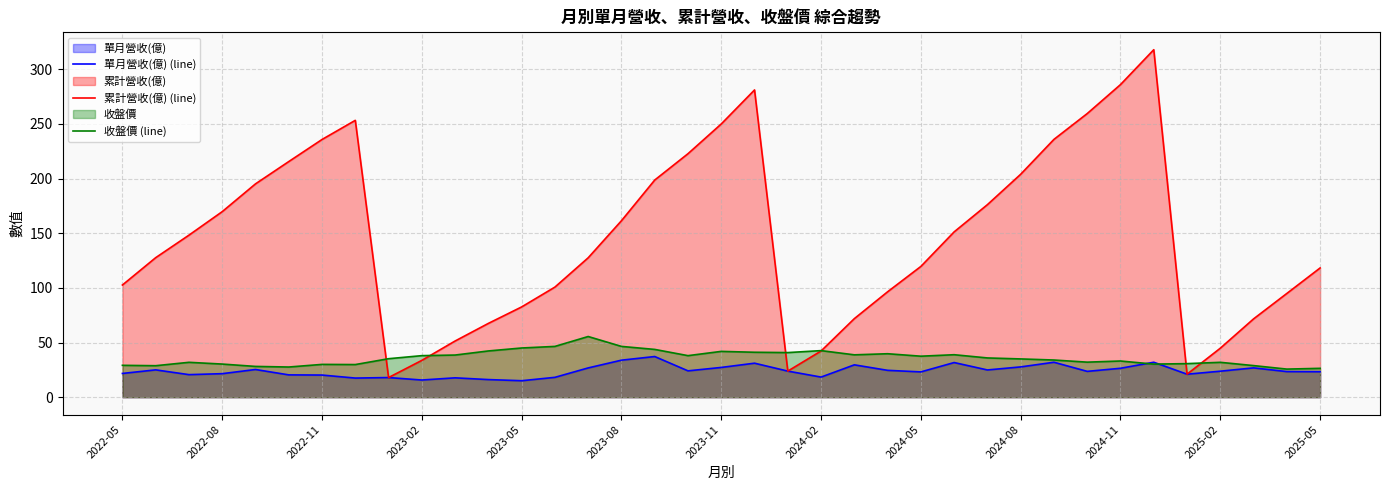

What is the value of the 收盤價 (line) point at the 30th from the left?

32.0